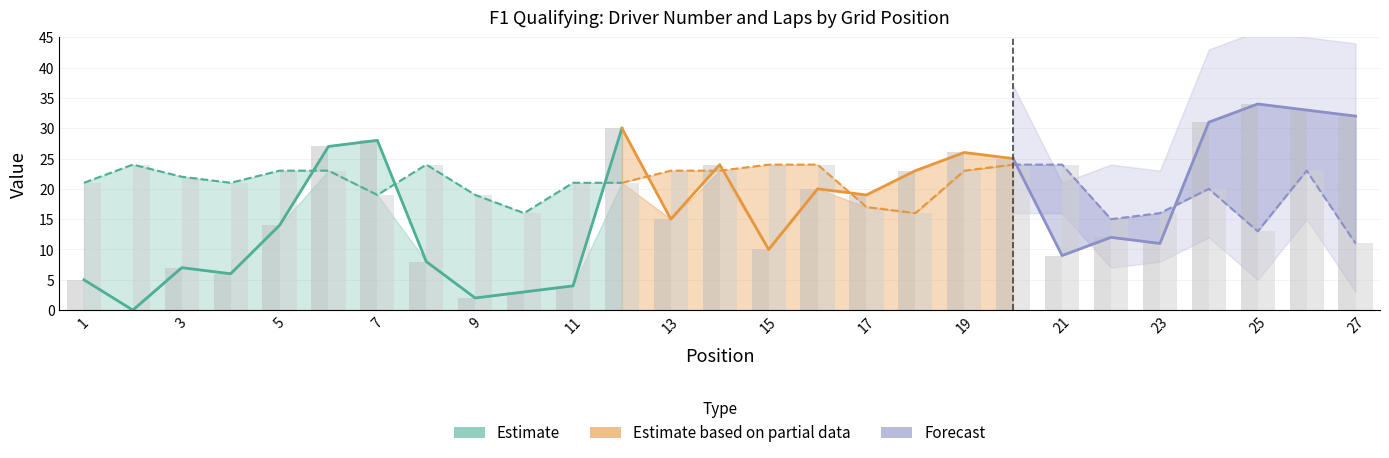

The value of Driver Number at 6 is 27. True or false?

True